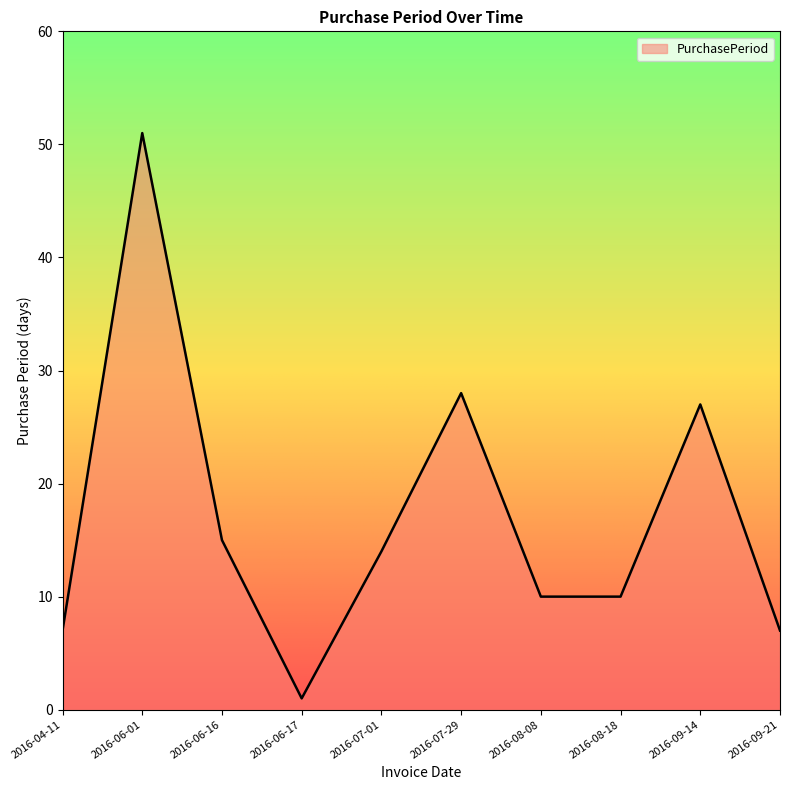

What is the sum of the values at 2016-06-17 and 2016-09-21?

8